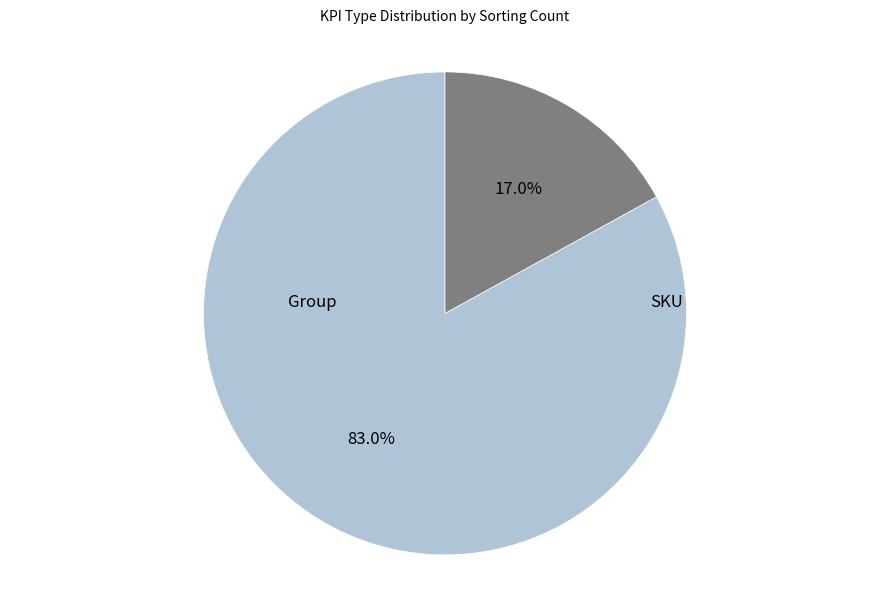

What is the smallest slice in the pie chart?

SKU